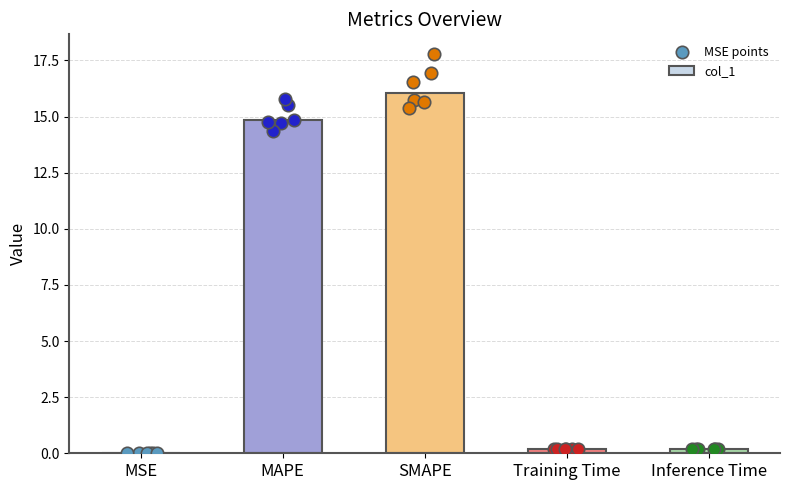

What is the change in value from MSE to Training Time?

+0.2